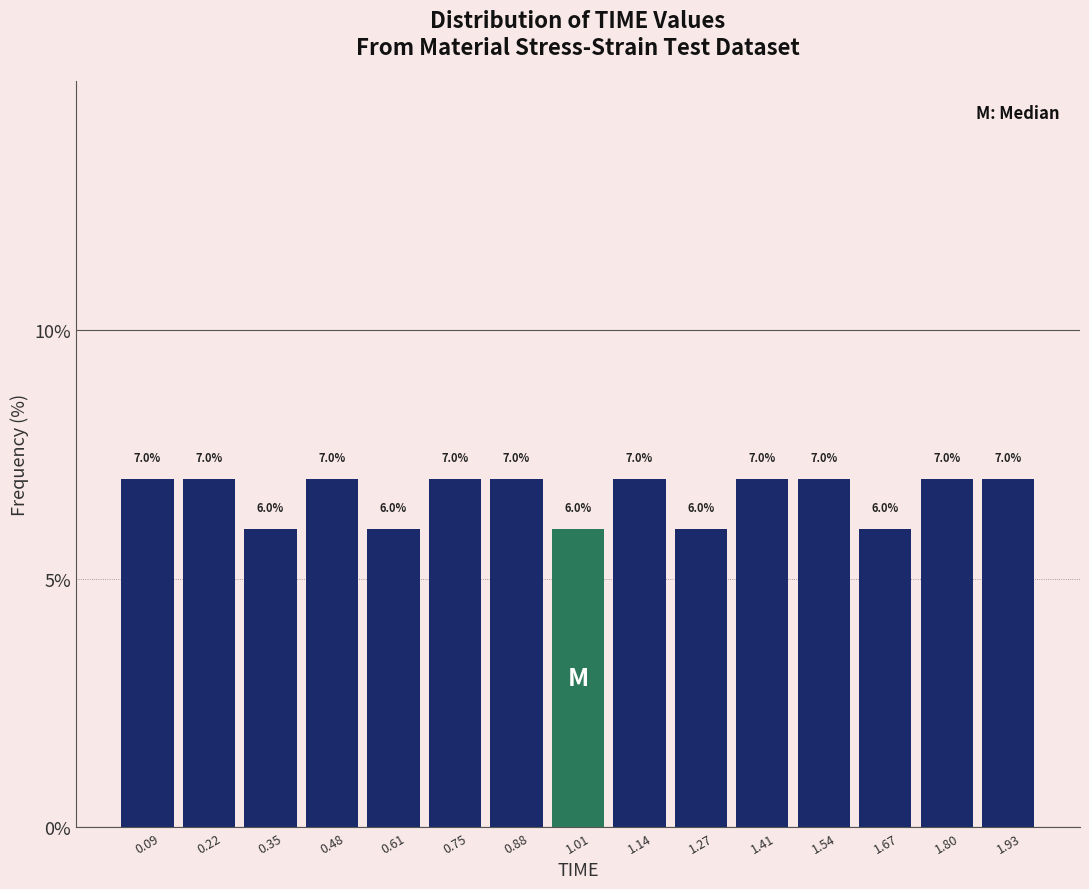

Reading left to right, list every bar in this chart as the range it spans on the x-axis followed by its height. The bar edges are not printed on the chart, so give them approximately, as read against the axis.

0.020 to 0.152: 7.0
0.152 to 0.284: 7.0
0.284 to 0.416: 6.0
0.416 to 0.548: 7.0
0.548 to 0.680: 6.0
0.680 to 0.812: 7.0
0.812 to 0.944: 7.0
0.944 to 1.076: 6.0
1.076 to 1.208: 7.0
1.208 to 1.340: 6.0
1.340 to 1.472: 7.0
1.472 to 1.604: 7.0
1.604 to 1.736: 6.0
1.736 to 1.868: 7.0
1.868 to 2.000: 7.0